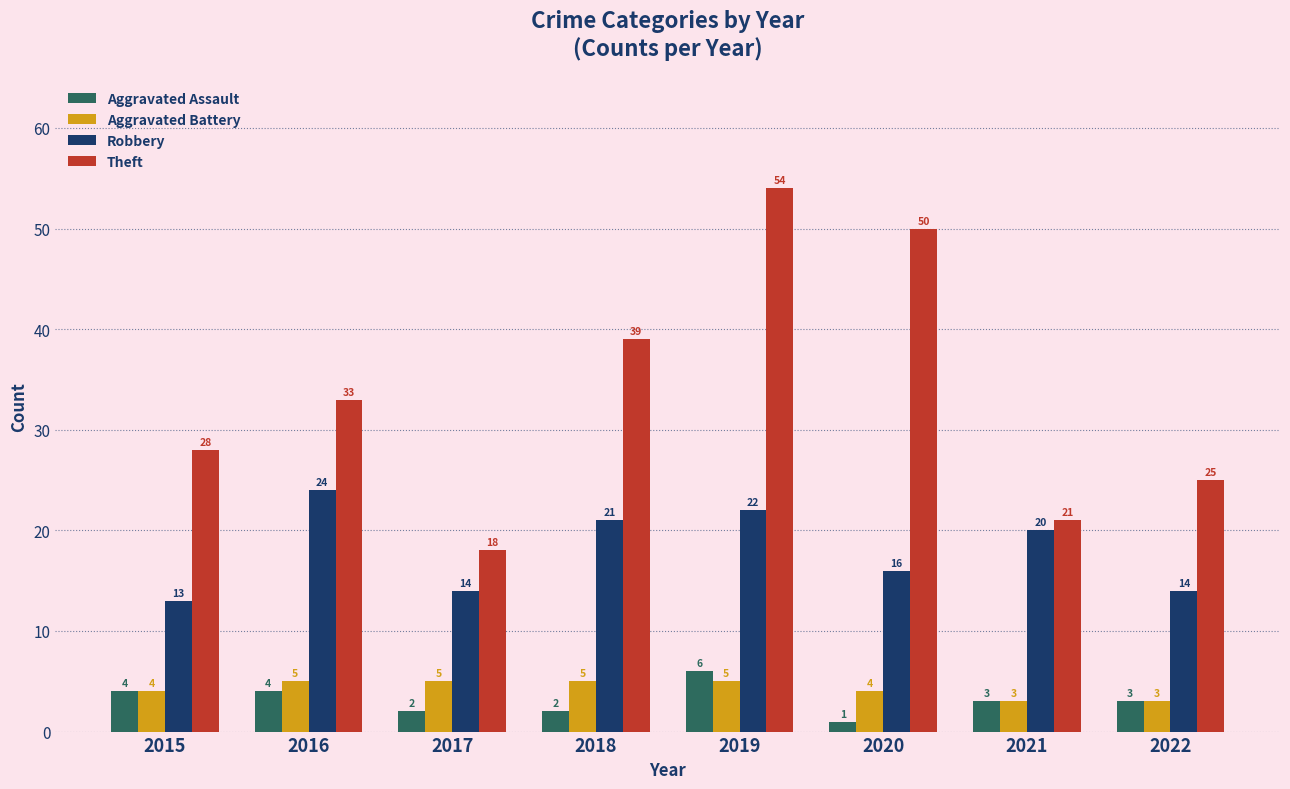

Which label corresponds to the largest value in the chart?

2019